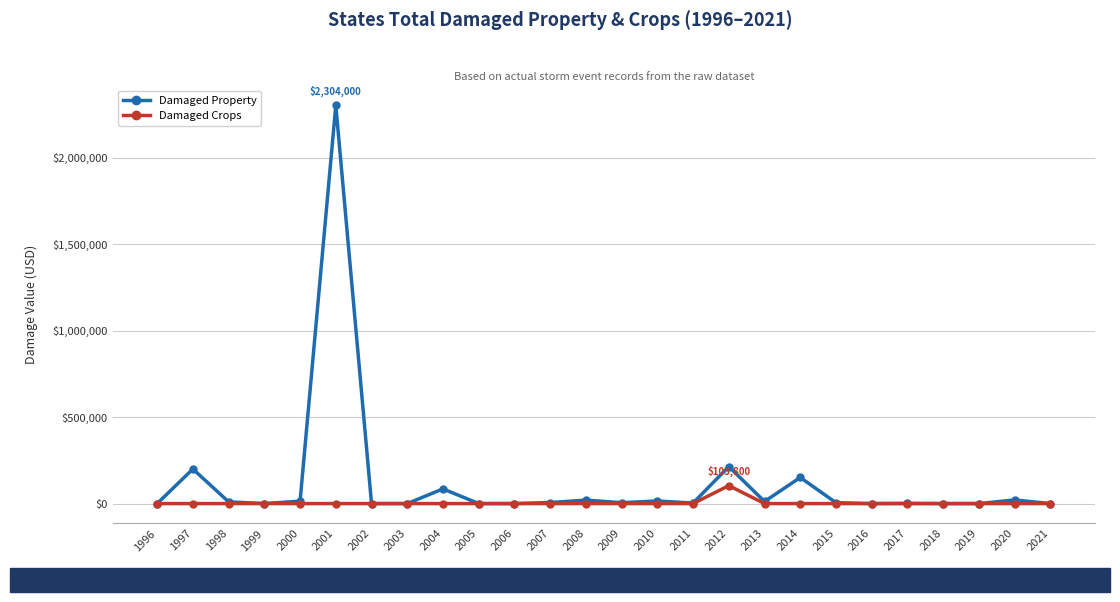

How many lines are shown in the chart?

2